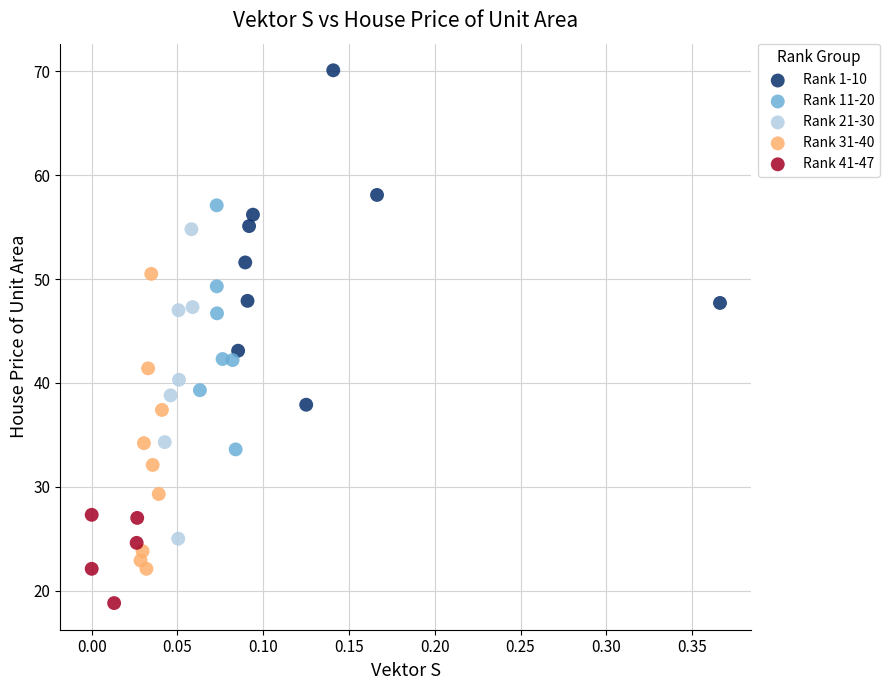

Which series has the widest spread of Y values?

Rank 1-10